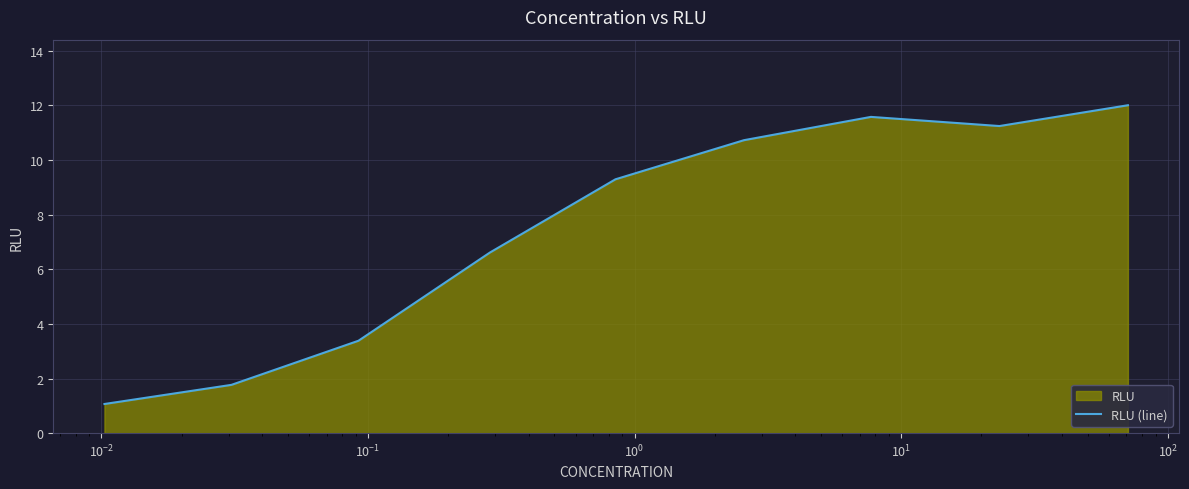

What is the difference between the maximum and minimum values?

10.9